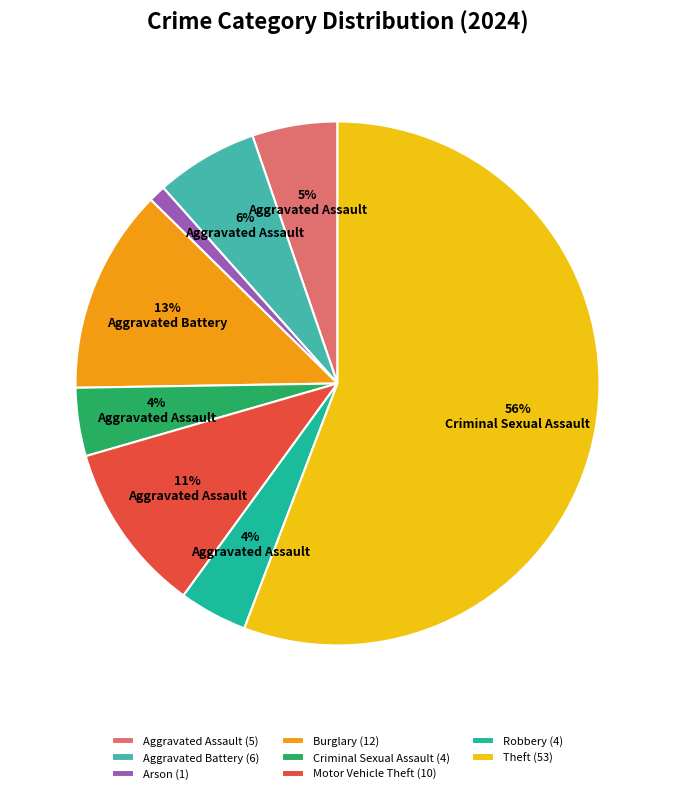

Between Theft (53) and Arson (1), which is larger?

Theft (53)